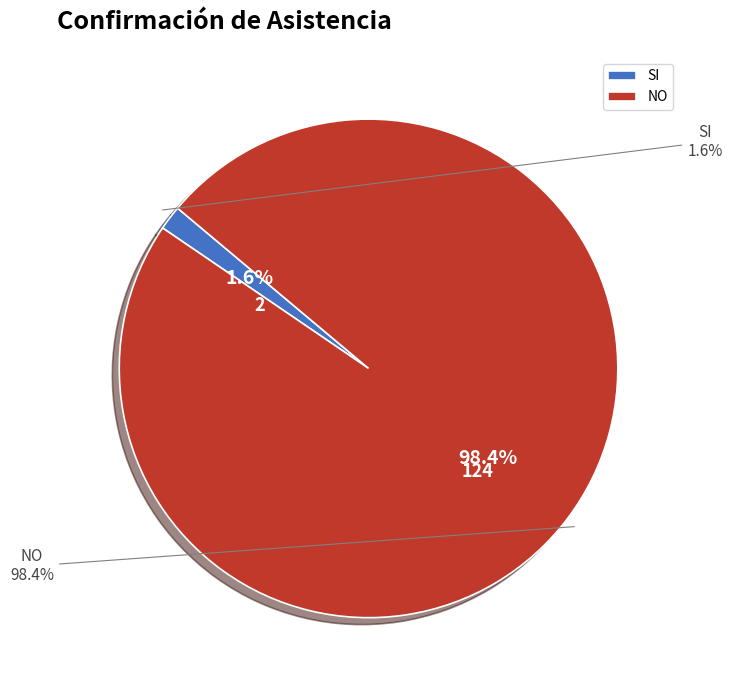

Rank the categories by value from lowest to highest.

SI, NO